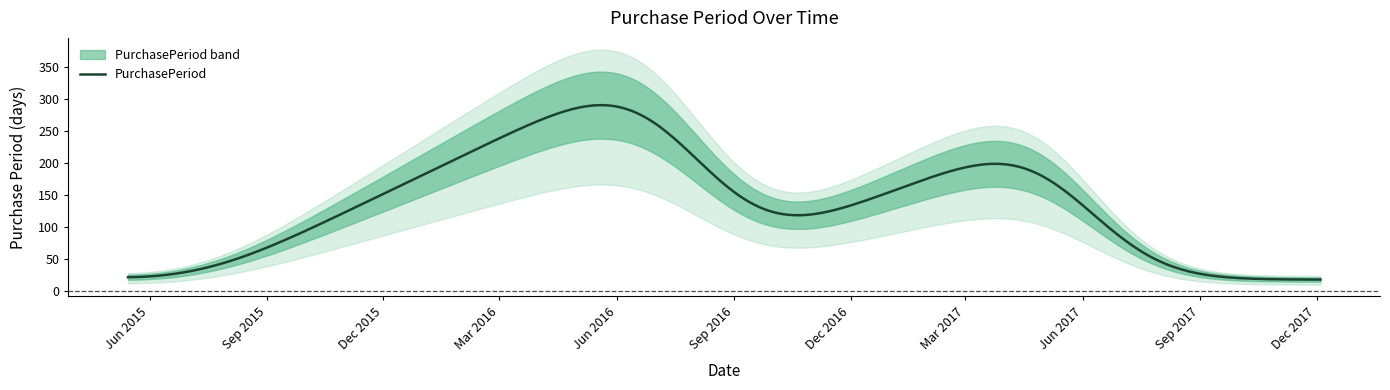

What is the maximum value for PurchasePeriod?

291.1